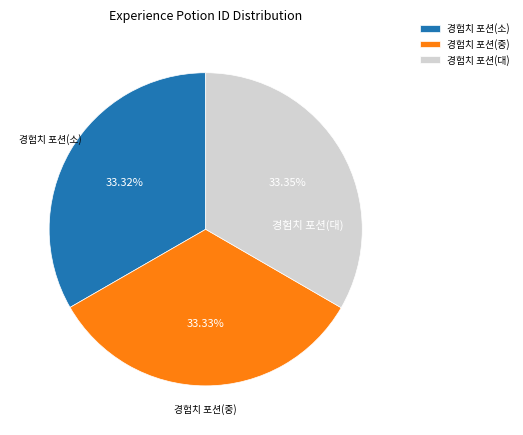

Is there a majority slice in this chart?

No